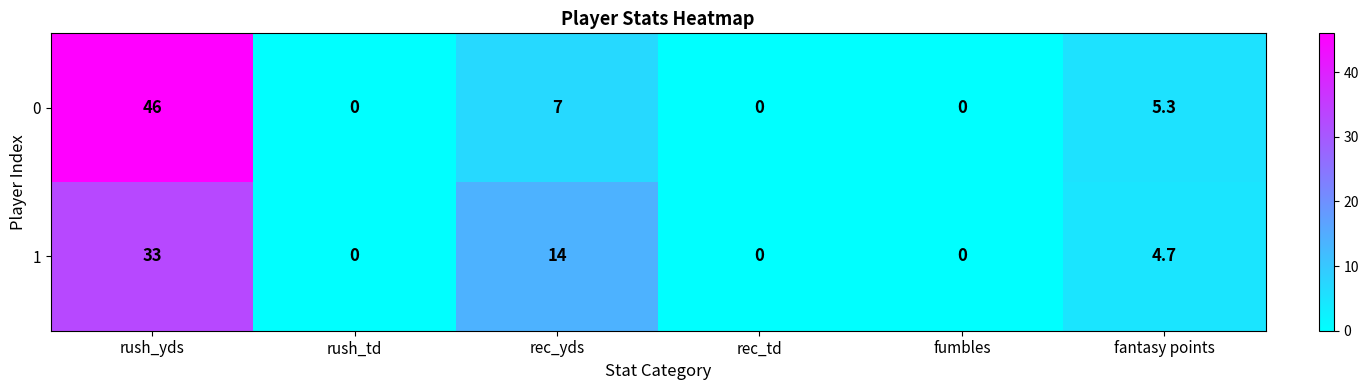

True or false: 0 has a value of 1.6 at fantasy points.

False